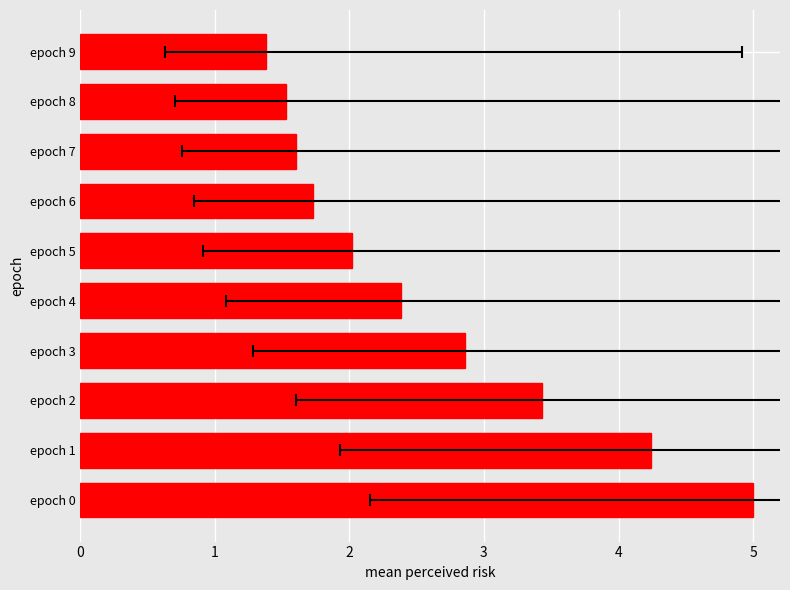

How many data points does each series have?

10